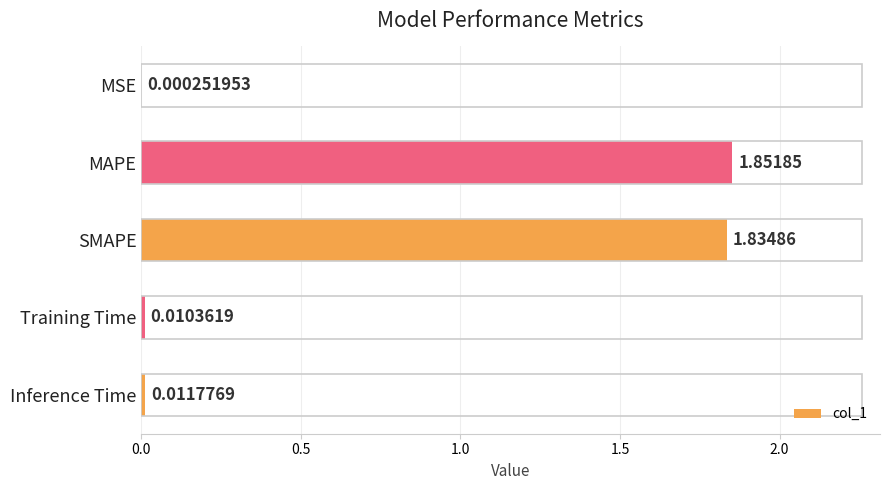

Which category has the highest value across all series?

MAPE